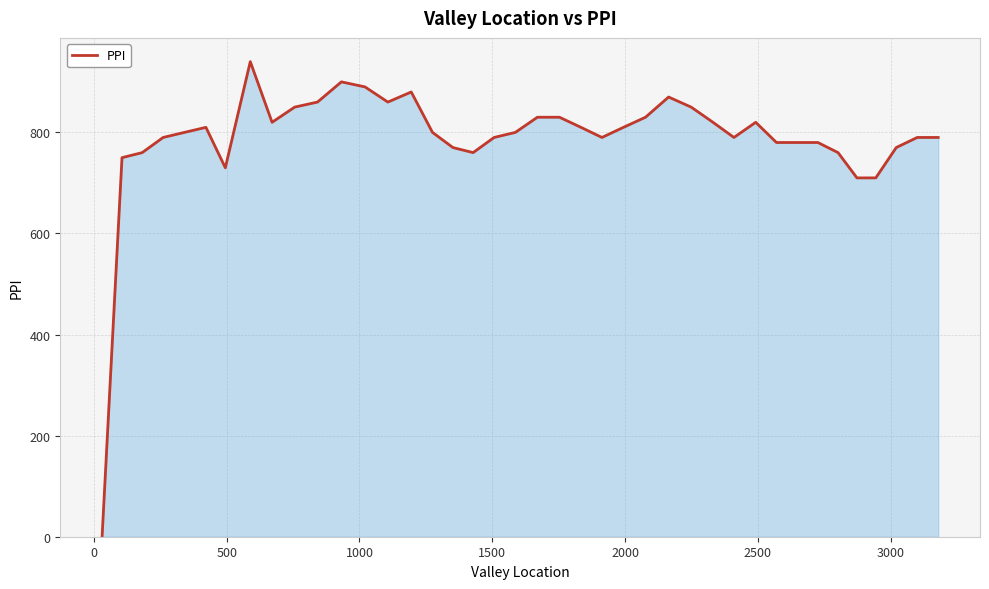

How many lines are shown in the chart?

1